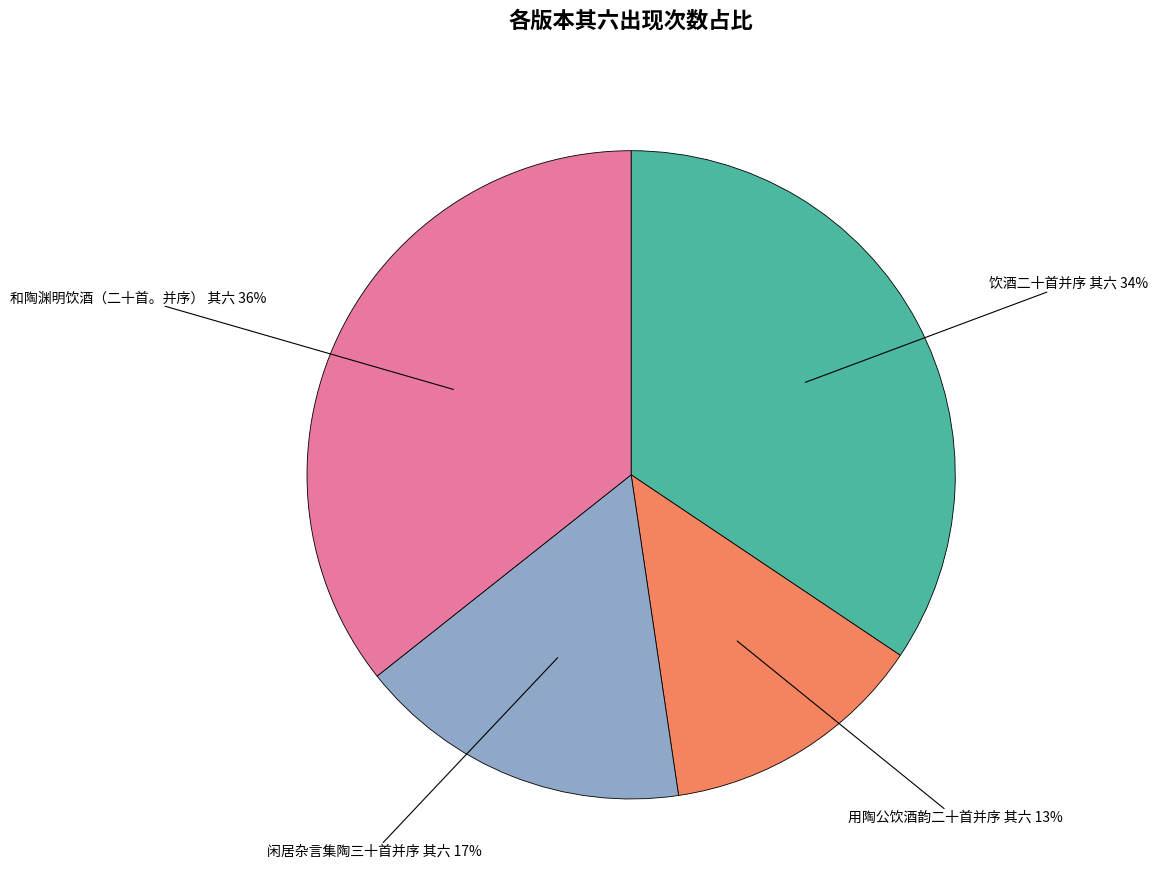

What is the ratio of the value at 闲居杂言集陶三十首并序 其六 to the value at 和陶渊明饮酒（二十首。并序） 其六?

0.5